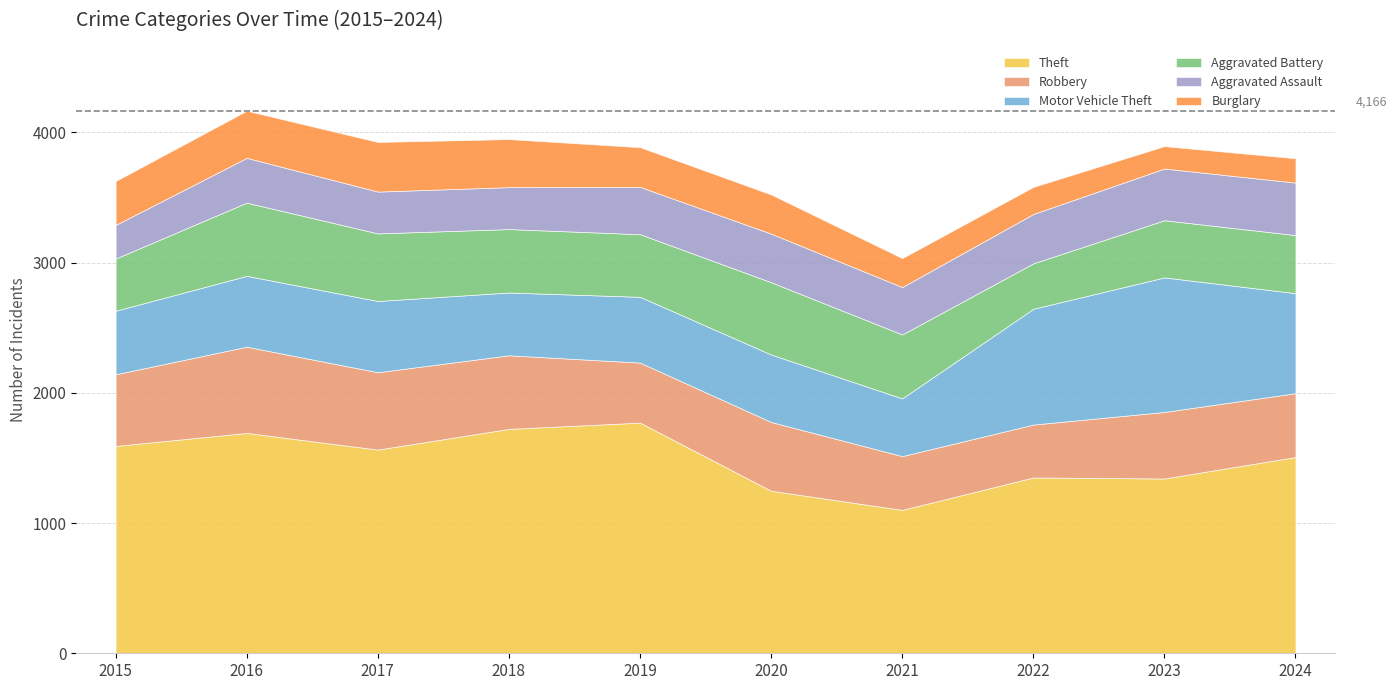

True or false: Burglary and Robbery cross at least once.

False